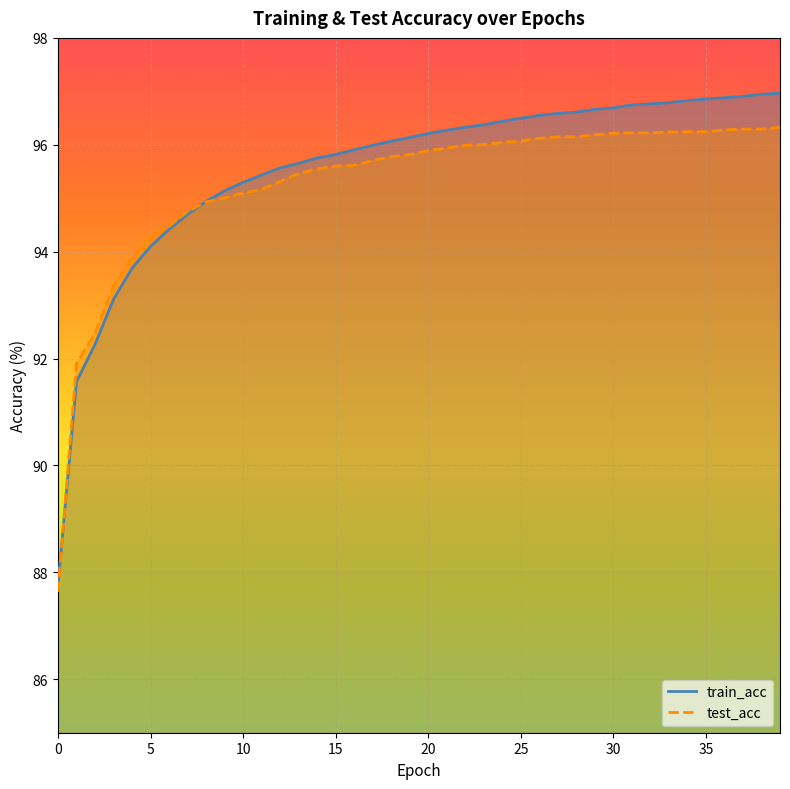

Reading left to right, extract all data points from this chart.

train_acc: 0=87.8	1=91.6	2=92.3	3=93.1	4=93.7	5=94.1	6=94.4	7=94.7	8=94.9	9=95.1	10=95.3	11=95.4	12=95.6	13=95.7	14=95.8	15=95.8	16=95.9	17=96.0	18=96.1	19=96.1	20=96.2	21=96.3	22=96.3	23=96.4	24=96.4	25=96.5	26=96.5	27=96.6	28=96.6	29=96.7	30=96.7	31=96.7	32=96.8	33=96.8	34=96.8	35=96.9	36=96.9	37=96.9	38=96.9	39=97.0
test_acc: 0=87.6	1=91.9	2=92.5	3=93.4	4=93.9	5=94.3	6=94.5	7=94.8	8=94.9	9=95.0	10=95.1	11=95.2	12=95.3	13=95.5	14=95.5	15=95.6	16=95.6	17=95.7	18=95.8	19=95.8	20=95.9	21=95.9	22=96.0	23=96.0	24=96.0	25=96.1	26=96.1	27=96.1	28=96.1	29=96.2	30=96.2	31=96.2	32=96.2	33=96.2	34=96.2	35=96.2	36=96.3	37=96.3	38=96.3	39=96.3